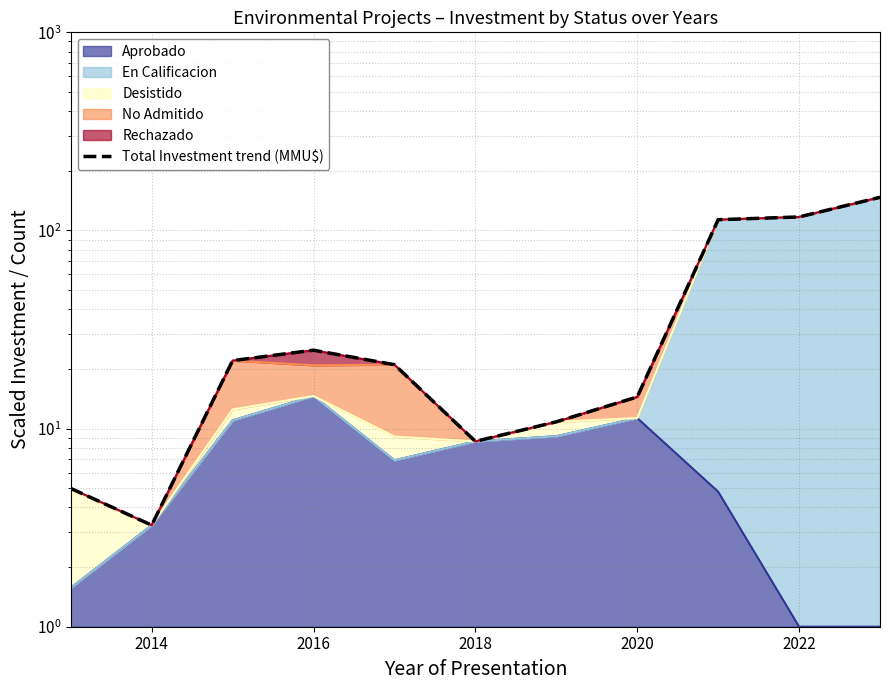

How many lines are shown in the chart?

1